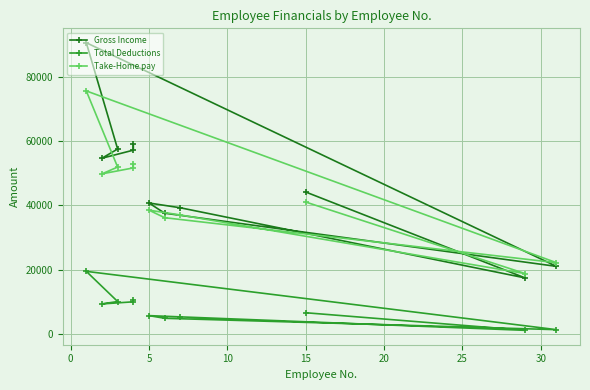

True or false: Total Deductions and Take-Home pay cross at least once.

False